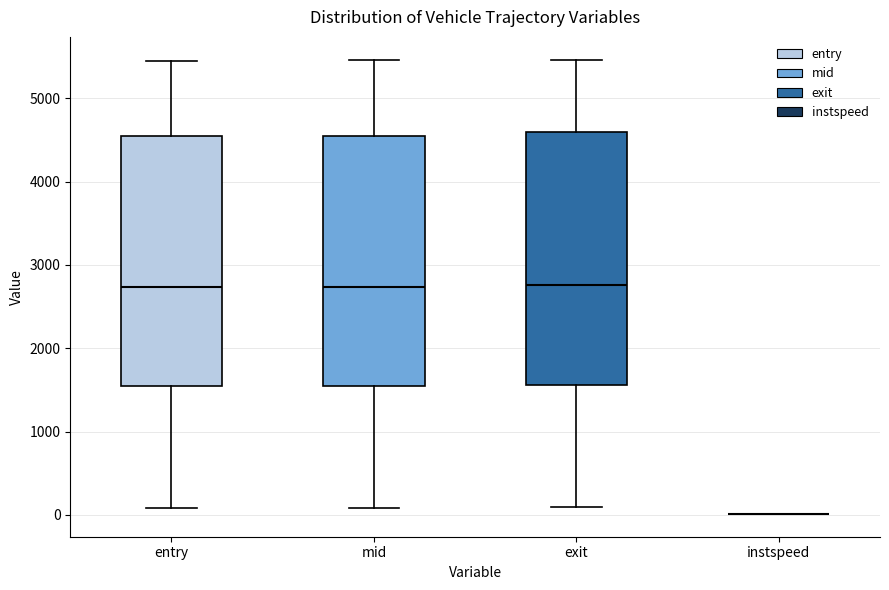

Reading left to right, transcribe this box plot: for each box, give where its median line is, the range the box spans, and where its two whiskers end, as read against the y-axis. The values are not printed on the chart, so give them approximately, as read against the axis.

entry: median 2700, box 1500 to 4500, whiskers 100 to 5500
mid: median 2700, box 1600 to 4600, whiskers 100 to 5500
exit: median 2800, box 1600 to 4600, whiskers 100 to 5500
instspeed: box collapsed to a line at 0, whiskers 0 to 0